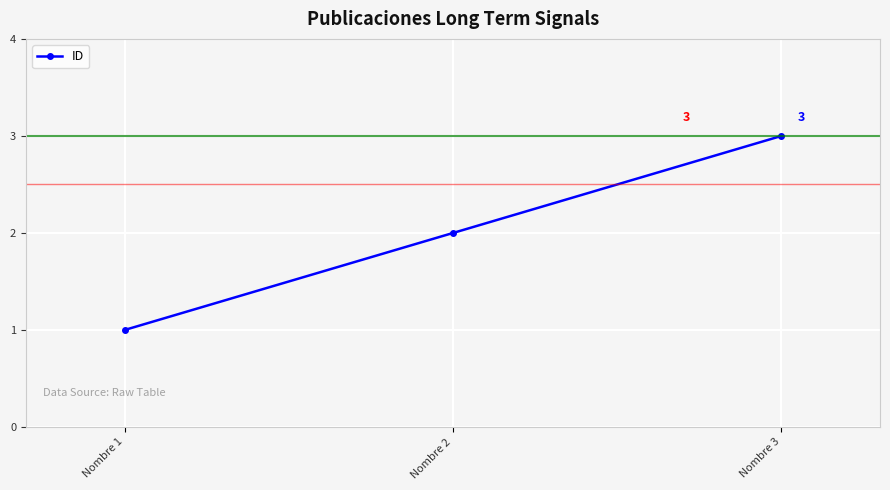

Rank the categories by value from lowest to highest.

Nombre 1, Nombre 2, Nombre 3